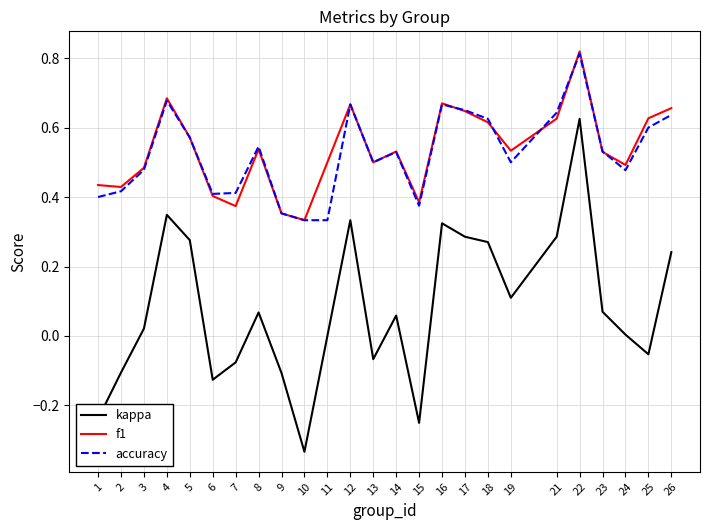

Which series has the widest spread of values?

kappa